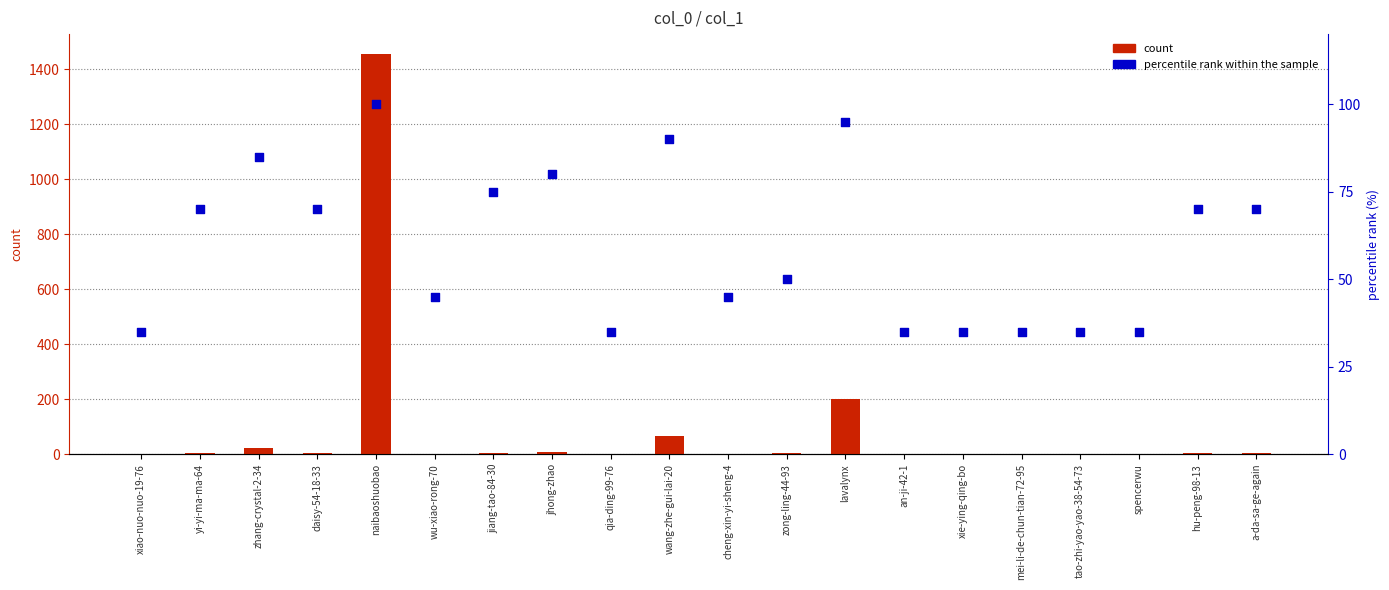

What are all the series names shown in the legend?

count, percentile rank within the sample